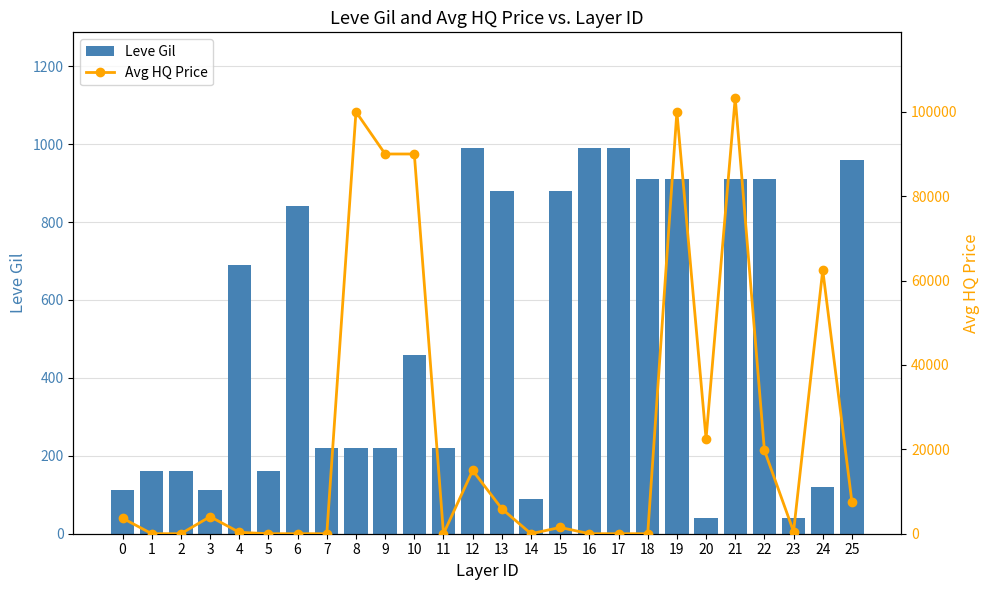

Where is Avg HQ Price nearest to the value 51666?

24